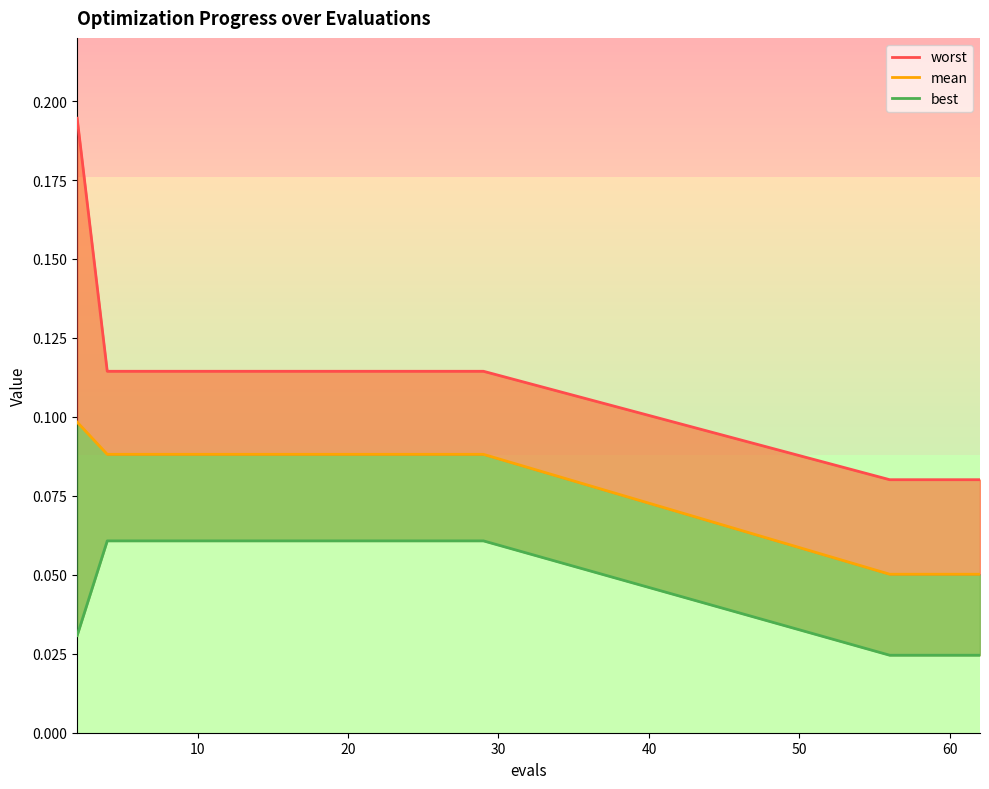

What is the average value of the worst series?

0.1